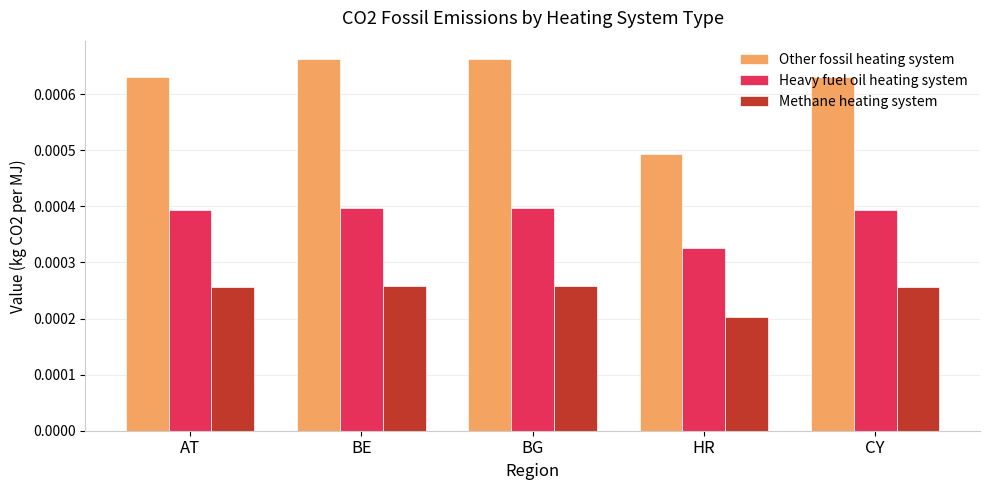

Which series changed the most between AT and HR?

Other fossil heating system